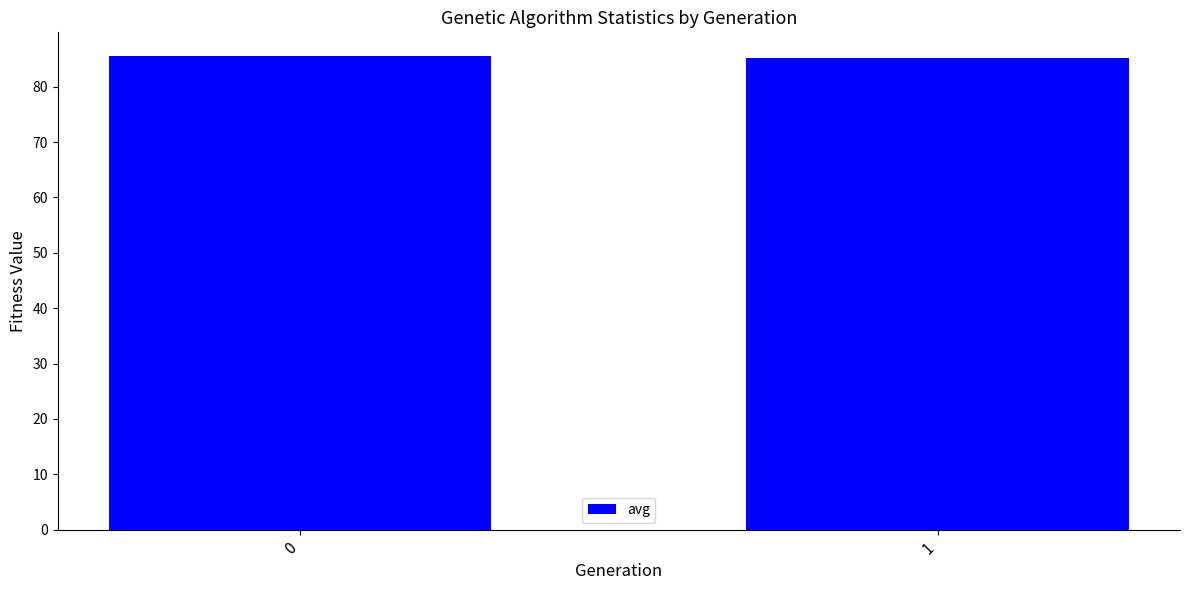

What is the change in value from 0 to 1?

-0.4